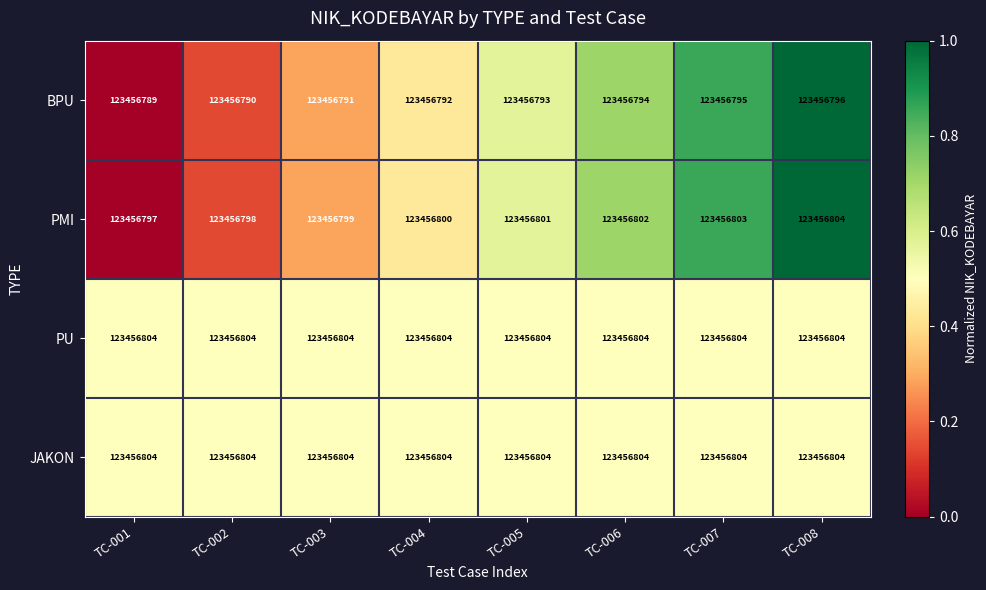

At which category is the sum across all series the highest?

TC-008